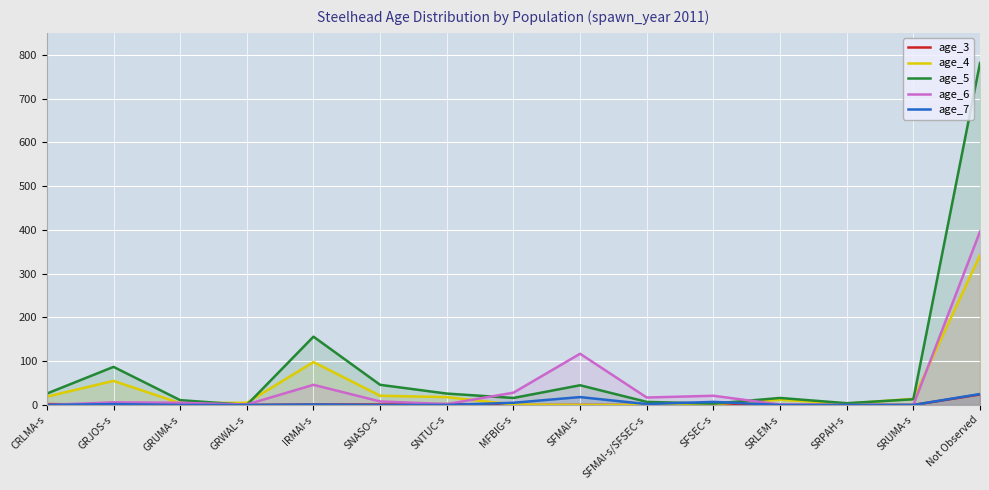

How many lines are shown in the chart?

5